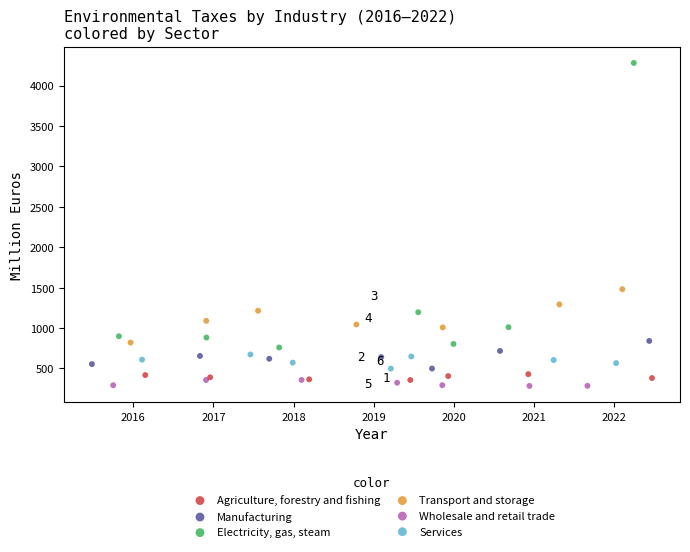

Which series has the largest Y range (max minus min)?

Electricity, gas, steam